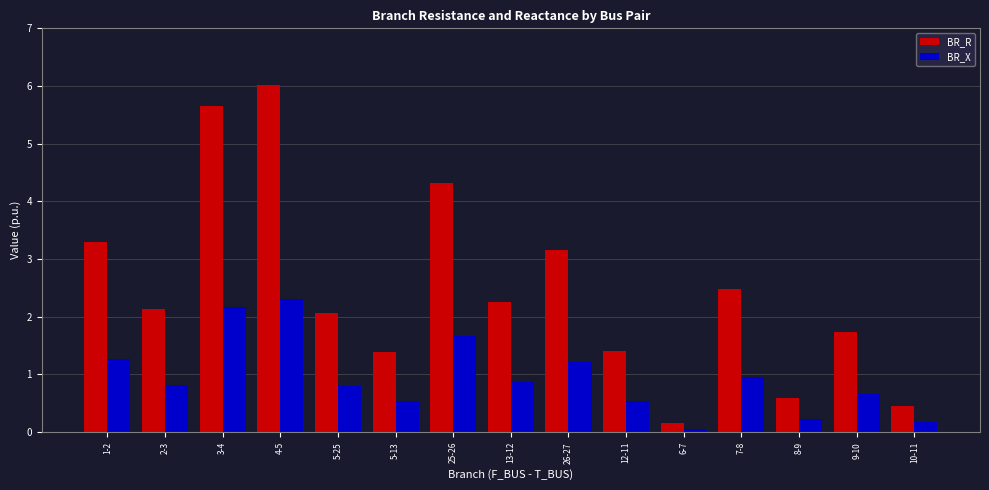

Which category has the highest value across all series?

4-5